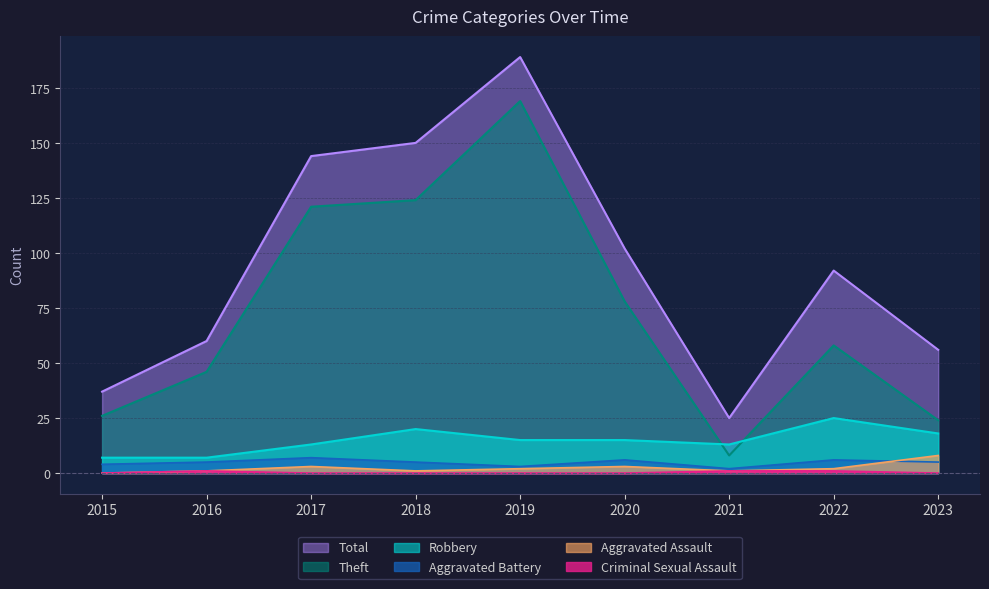

True or false: Aggravated Battery has a value of 9 at 2023.

False